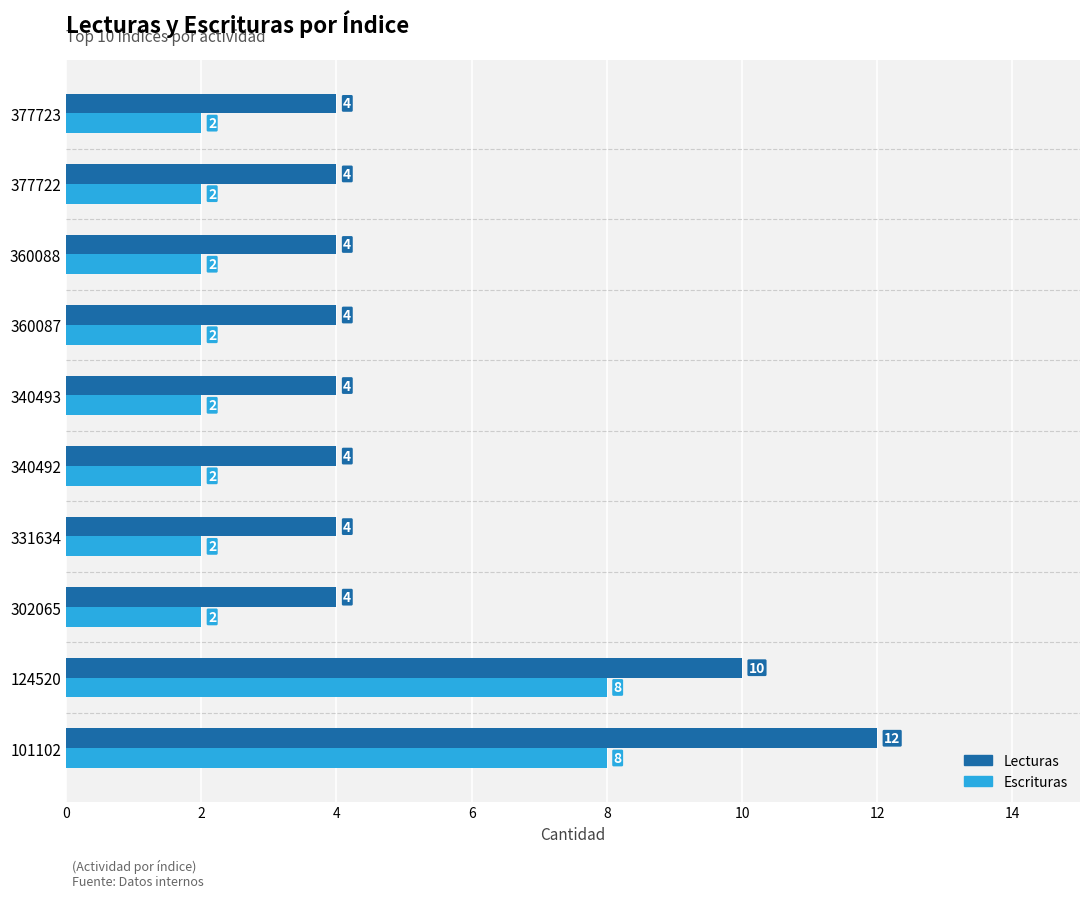

What is the lowest value of the Lecturas series?

4